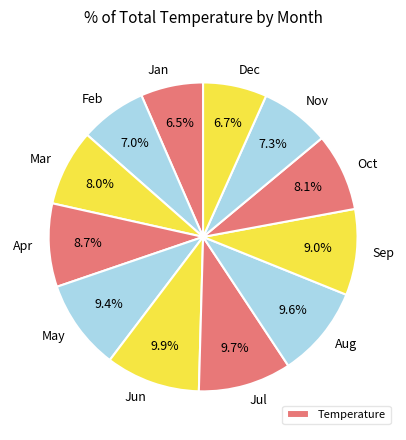

True or false: Nov accounts for 7% of the total.

True